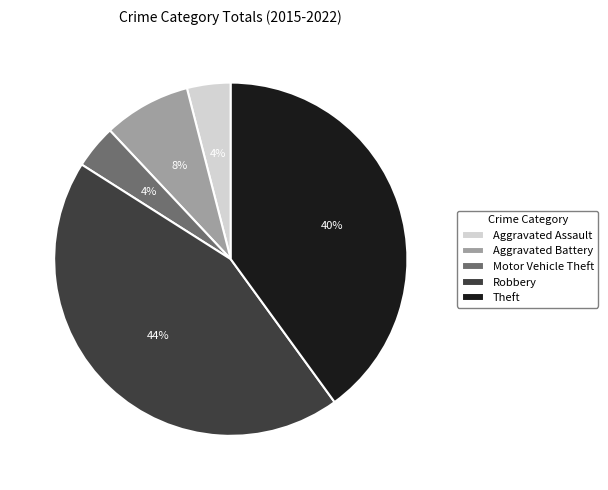

Is there any slice that represents more than half of the pie?

No